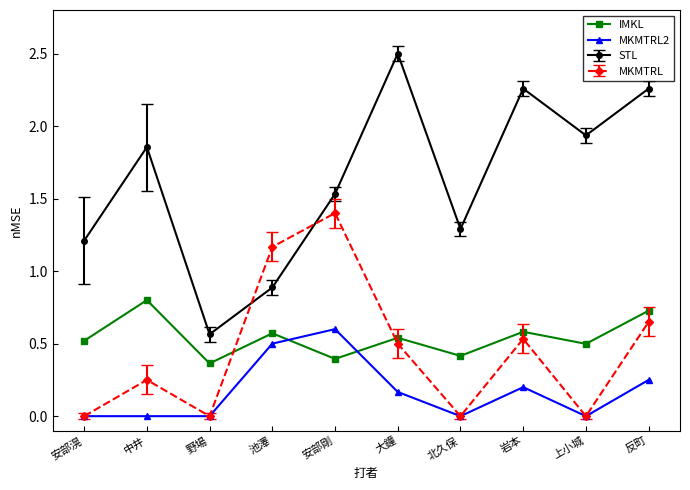

What is the total value across all series at 反町?

3.9